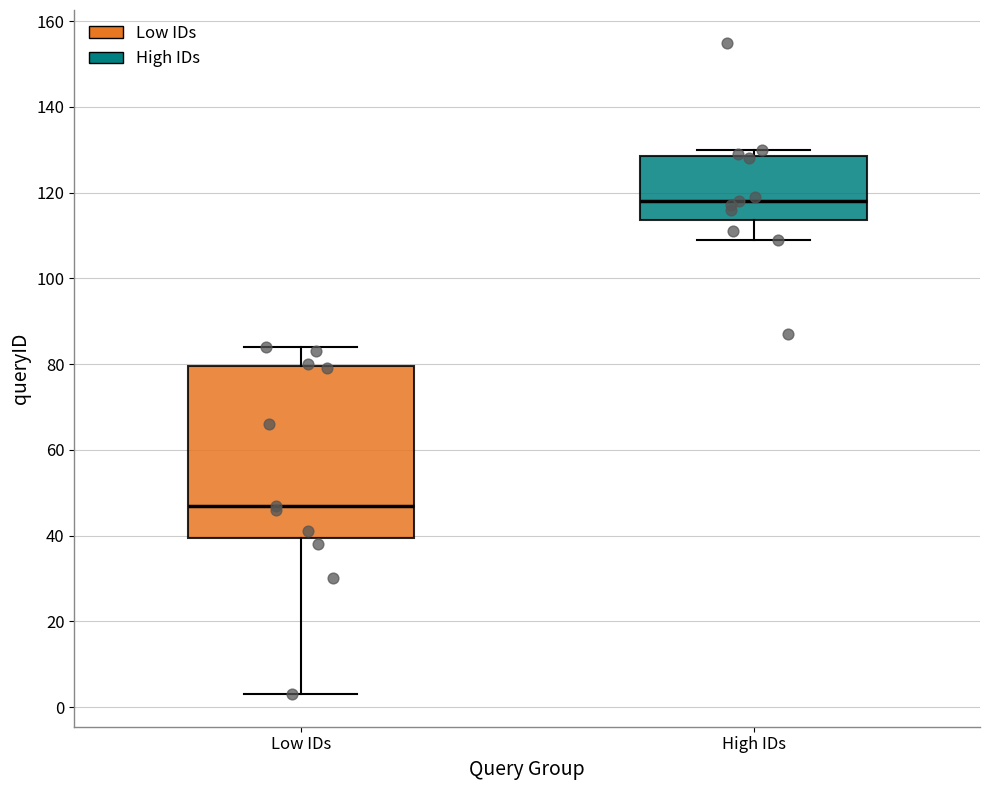

Which box's median line is the lowest?

Low IDs